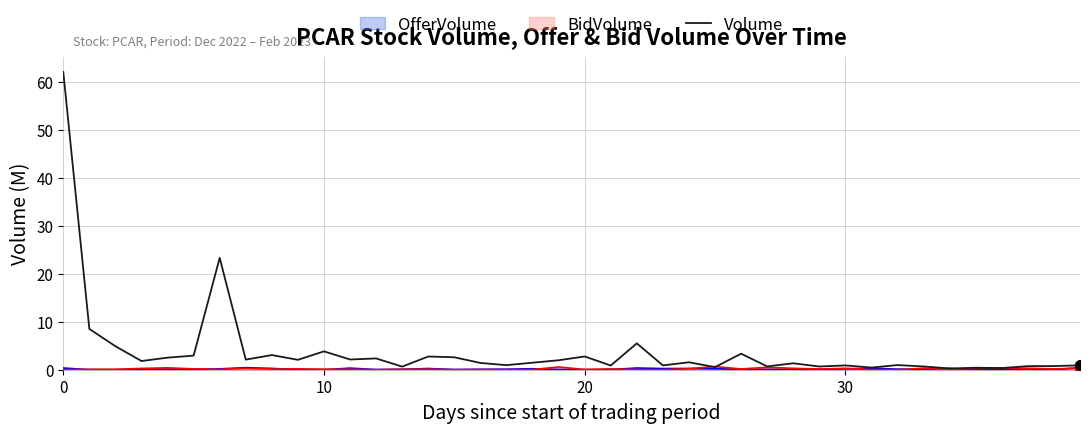

What is the change in value from 9 to 19?

-0.1